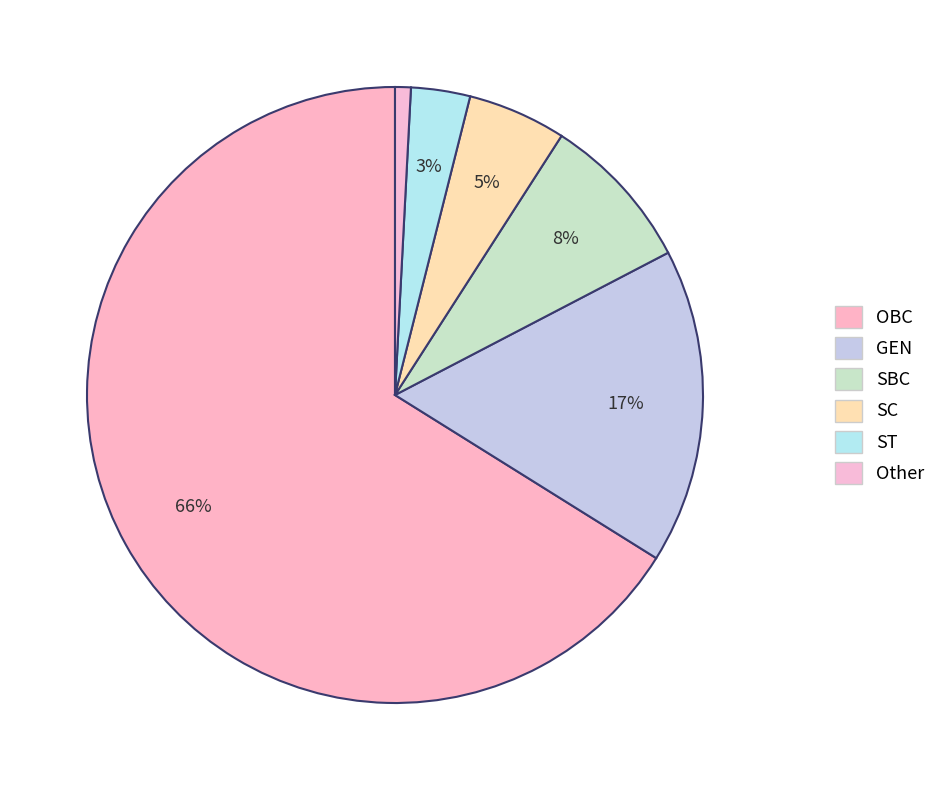

To the nearest percent, what percentage of the pie is GEN?

17%